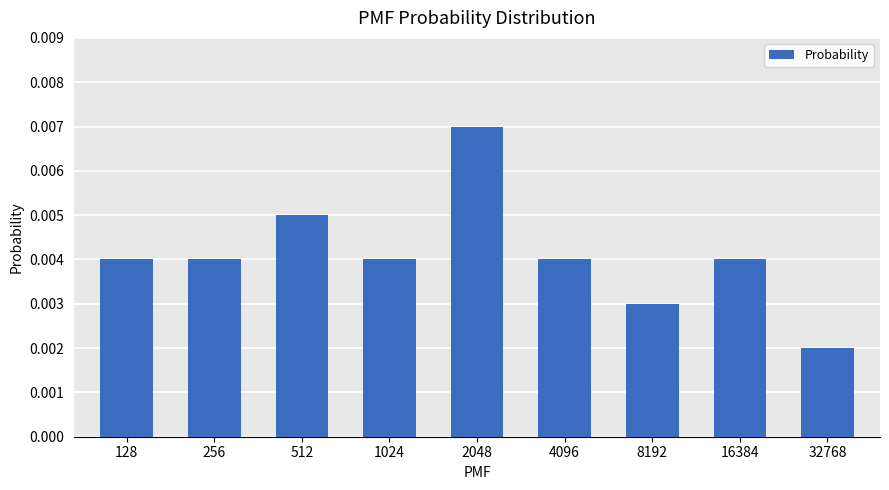

At which label is the value closest to 0?

32768